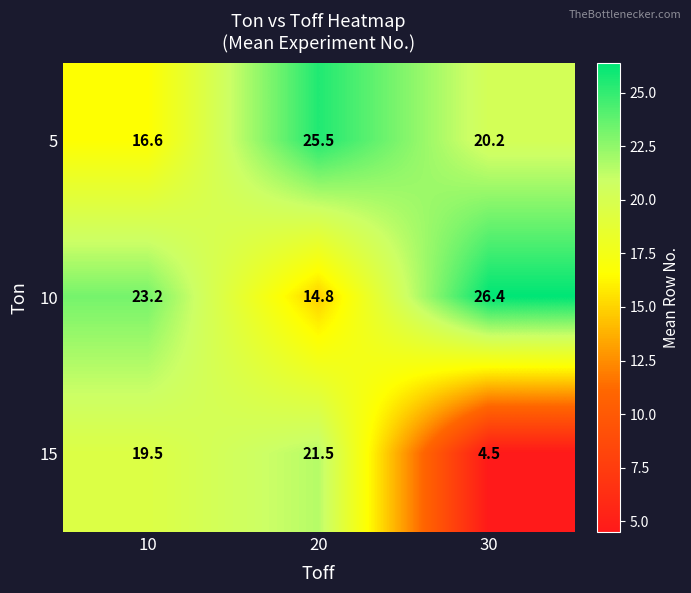

Which series changed the most between 20 and 30?

15